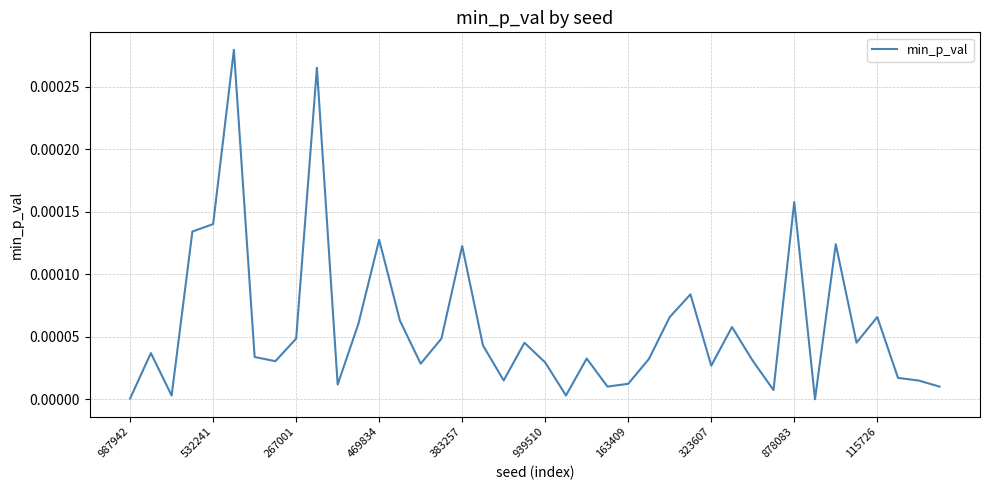

How many lines are shown in the chart?

1